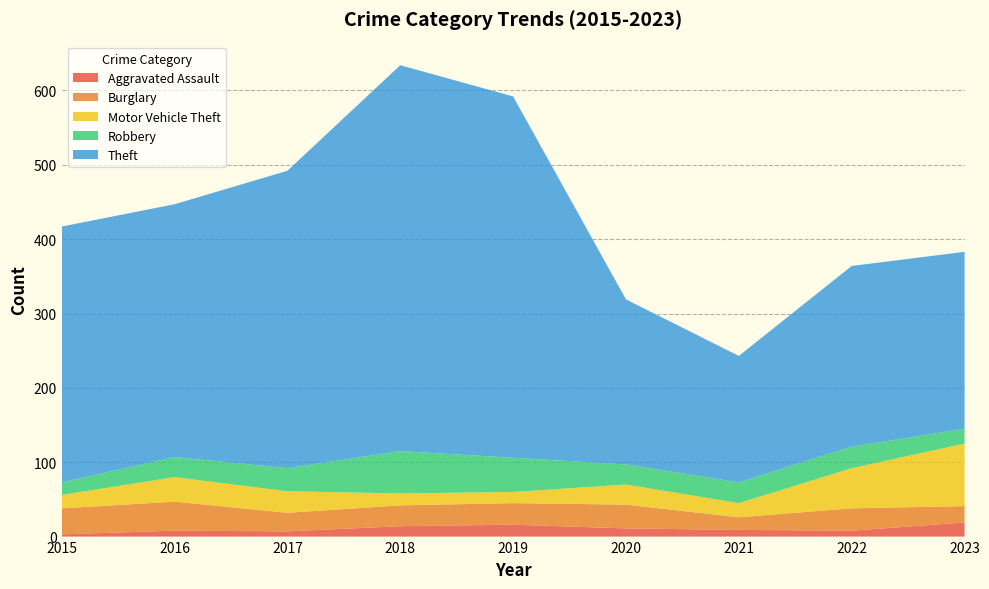

Is the value of Theft at 2020 greater than the value of Burglary at 2017?

Yes